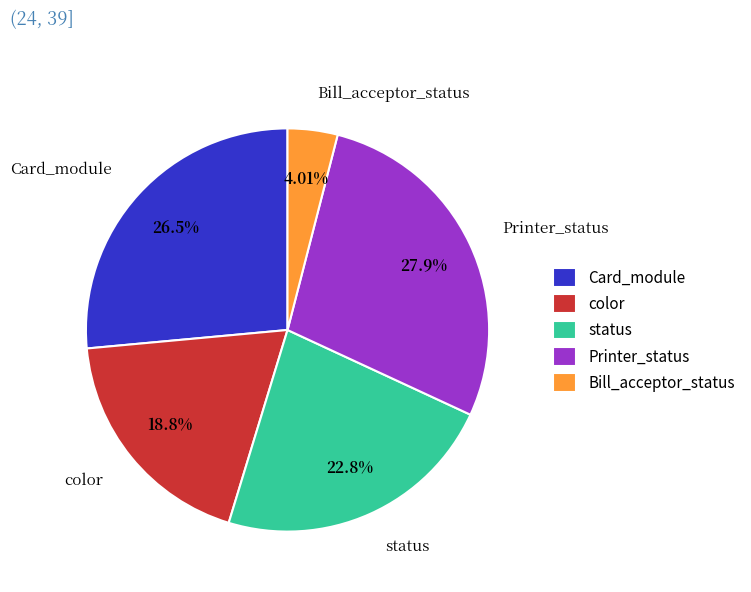

Which has a higher value, Printer_status or color?

Printer_status